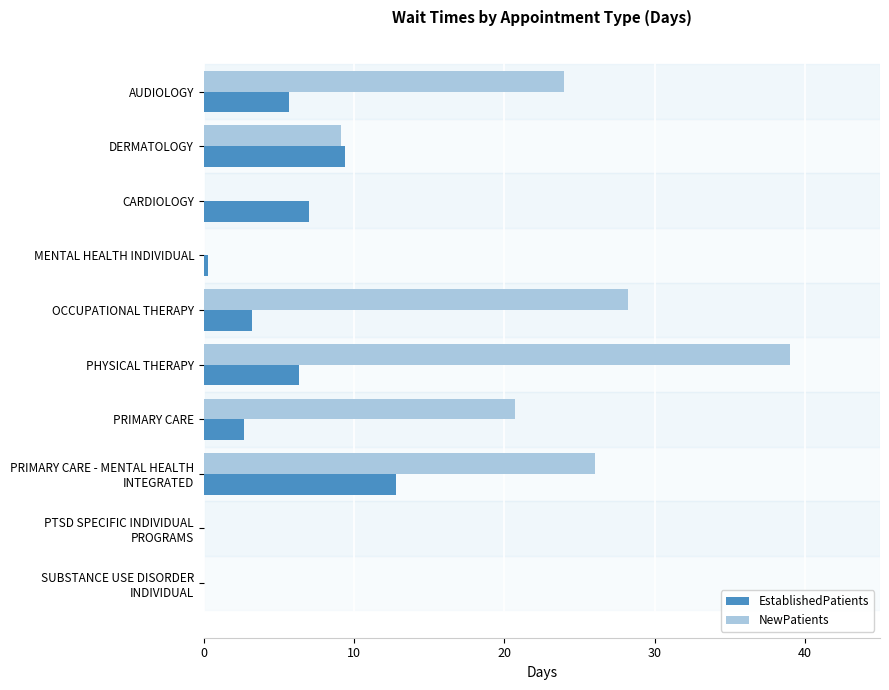

At which label is NewPatients closest to 19?

PRIMARY CARE